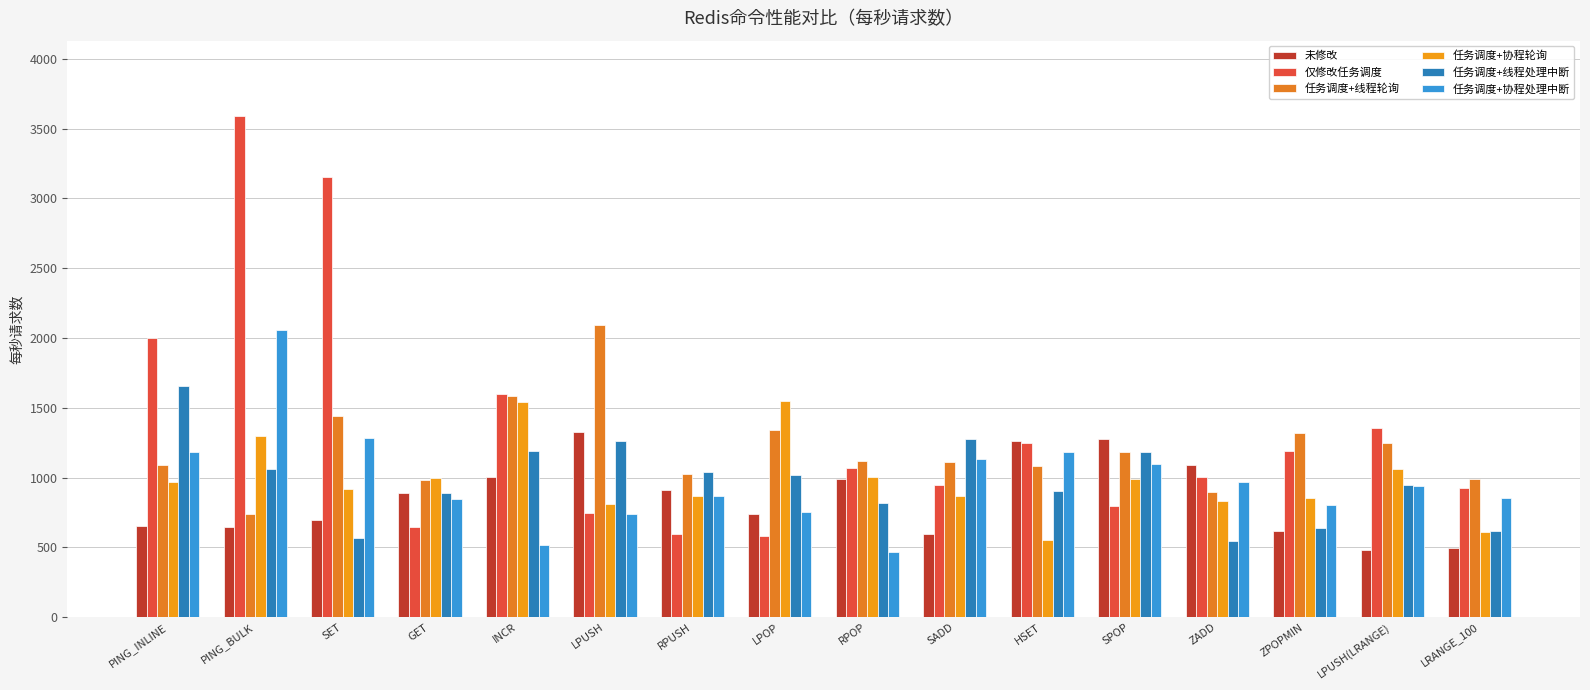

Reading left to right, what are all the values shown in this chart?

未修改: PING_INLINE=656.7	PING_BULK=648.1	SET=694.8	GET=890.3	INCR=1000.7	LPUSH=1324.1	RPUSH=913.1	LPOP=741.1	RPOP=989.2	SADD=595.7	HSET=1262.4	SPOP=1275.2	ZADD=1088.7	ZPOPMIN=620.3	LPUSH(LRANGE)=484.5	LRANGE_100=493.9
仅修改任务调度: PING_INLINE=2000.0	PING_BULK=3591.9	SET=3154.5	GET=642.9	INCR=1596.3	LPUSH=742.9	RPUSH=592.7	LPOP=582.4	RPOP=1069.2	SADD=947.0	HSET=1245.9	SPOP=794.1	ZADD=1006.1	ZPOPMIN=1188.2	LPUSH(LRANGE)=1357.0	LRANGE_100=924.1
任务调度+线程轮询: PING_INLINE=1089.5	PING_BULK=741.1	SET=1439.4	GET=981.0	INCR=1584.6	LPUSH=2096.6	RPUSH=1028.4	LPOP=1339.1	RPOP=1120.0	SADD=1112.6	HSET=1086.3	SPOP=1185.3	ZADD=896.7	ZPOPMIN=1318.1	LPUSH(LRANGE)=1248.5	LRANGE_100=988.6
任务调度+协程轮询: PING_INLINE=967.3	PING_BULK=1299.6	SET=921.7	GET=994.0	INCR=1544.8	LPUSH=812.5	RPUSH=871.0	LPOP=1549.1	RPOP=1005.0	SADD=865.8	HSET=552.8	SPOP=992.2	ZADD=832.6	ZPOPMIN=850.8	LPUSH(LRANGE)=1062.1	LRANGE_100=608.5
任务调度+线程处理中断: PING_INLINE=1659.4	PING_BULK=1062.1	SET=569.5	GET=892.9	INCR=1191.6	LPUSH=1263.2	RPUSH=1039.0	LPOP=1019.1	RPOP=814.6	SADD=1276.6	HSET=901.6	SPOP=1182.9	ZADD=545.5	ZPOPMIN=638.6	LPUSH(LRANGE)=944.6	LRANGE_100=617.8
任务调度+协程处理中断: PING_INLINE=1186.0	PING_BULK=2058.9	SET=1280.6	GET=844.2	INCR=516.0	LPUSH=741.6	RPUSH=870.1	LPOP=755.2	RPOP=464.2	SADD=1136.3	HSET=1182.7	SPOP=1098.2	ZADD=966.6	ZPOPMIN=804.6	LPUSH(LRANGE)=938.8	LRANGE_100=854.7